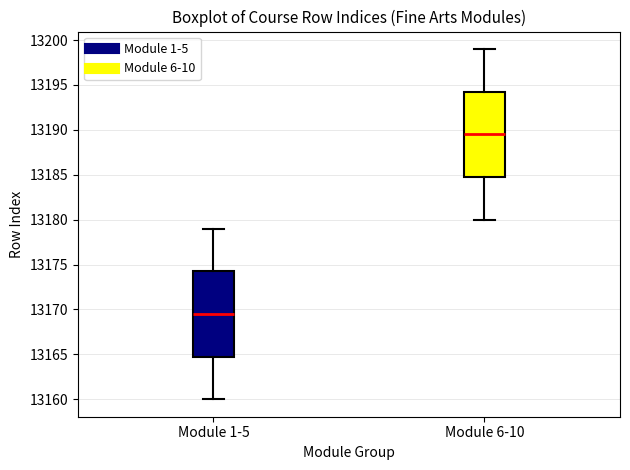

Where does the median line of the box for Module 1-5 sit on the y-axis? The values are not printed on the chart, so give them approximately, as read against the axis.

13169.5